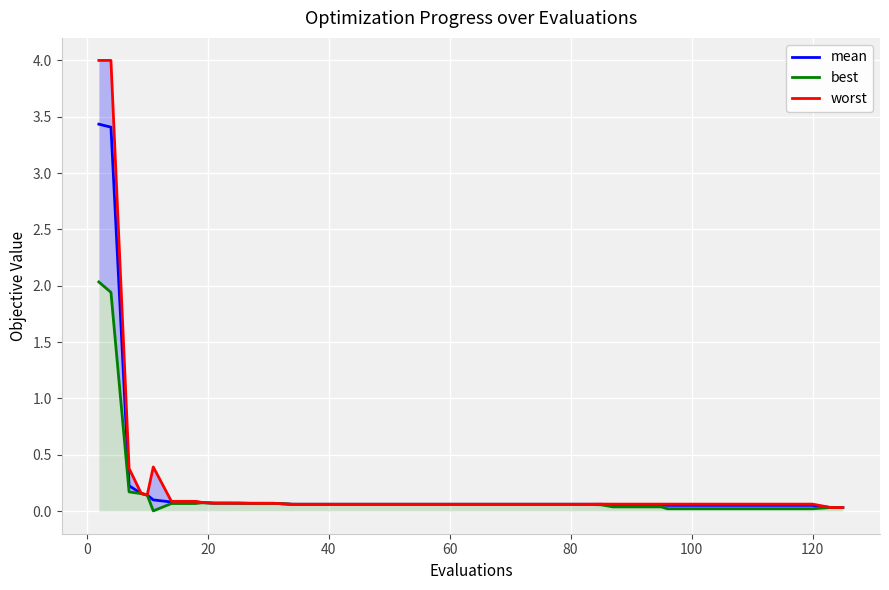

List the series in order of their overall mean, highest first.

worst, mean, best